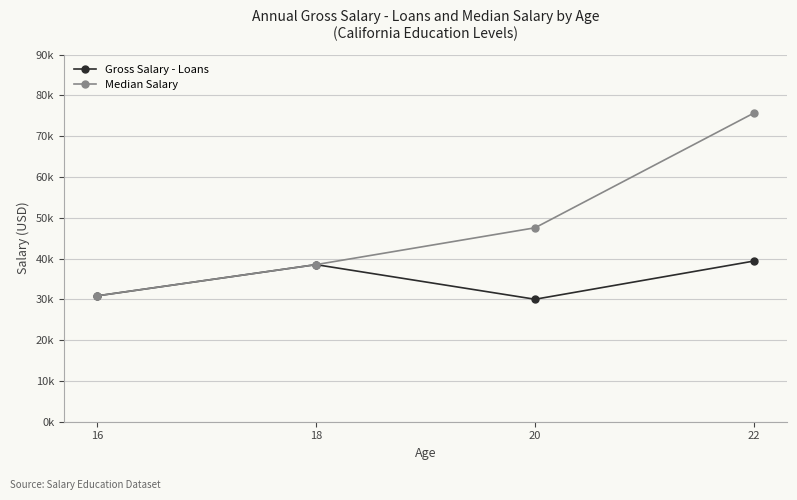

Does the chart have visible grid lines?

Yes